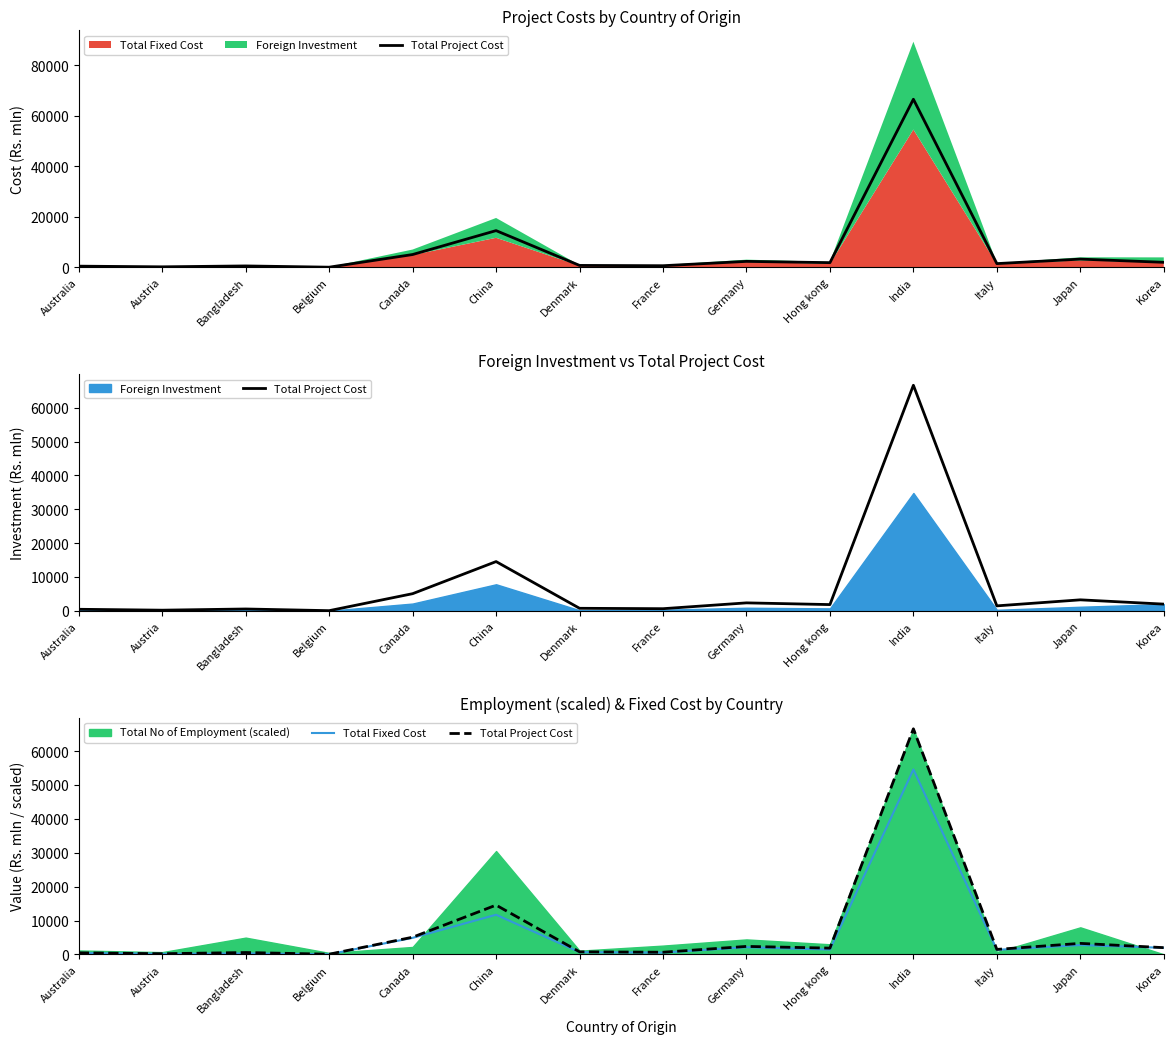

What is the difference between the highest and lowest values at Australia?

65.7